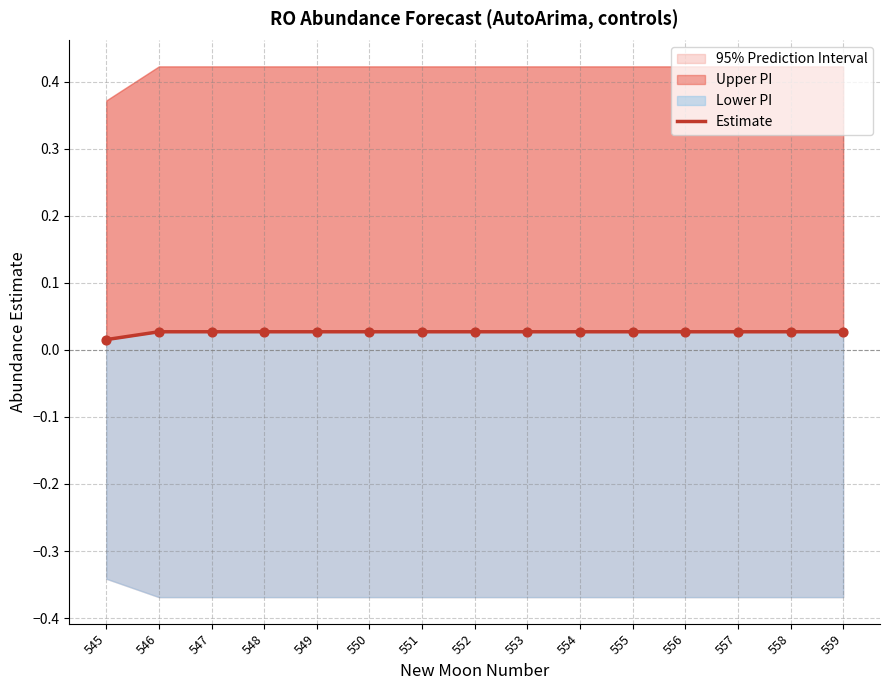

Which has a higher value, 557 or 559?

557